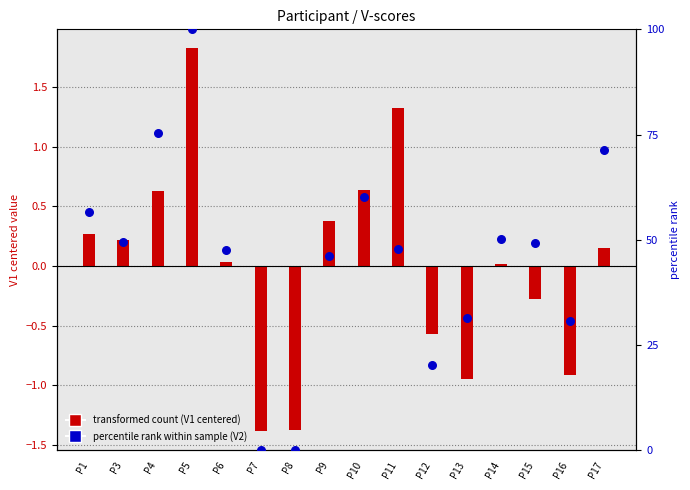

Which series reaches the minimum Y coordinate?

V1 centered (transformed count)